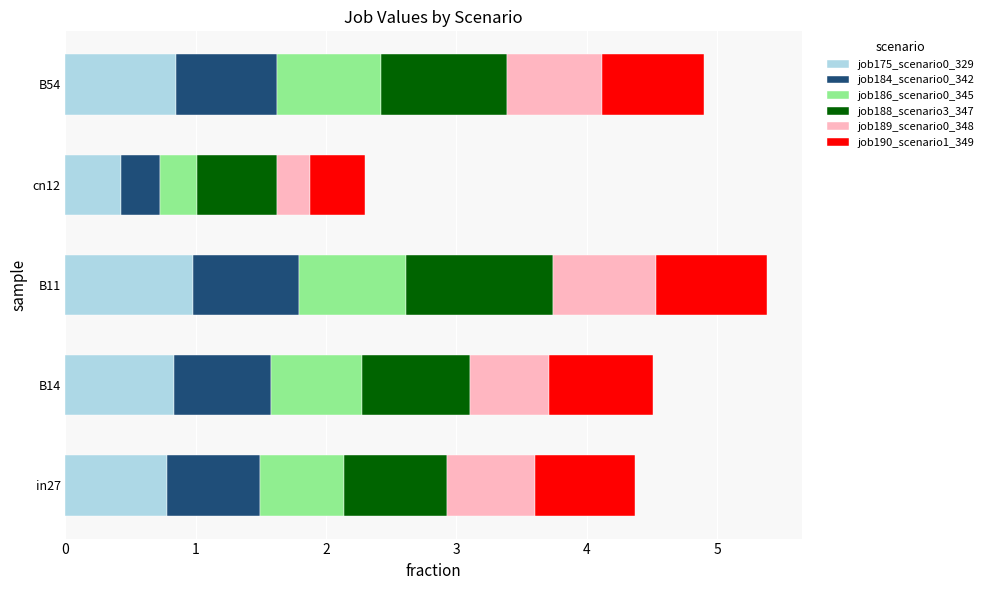

What is the maximum value for job175_scenario0_329?

1.0